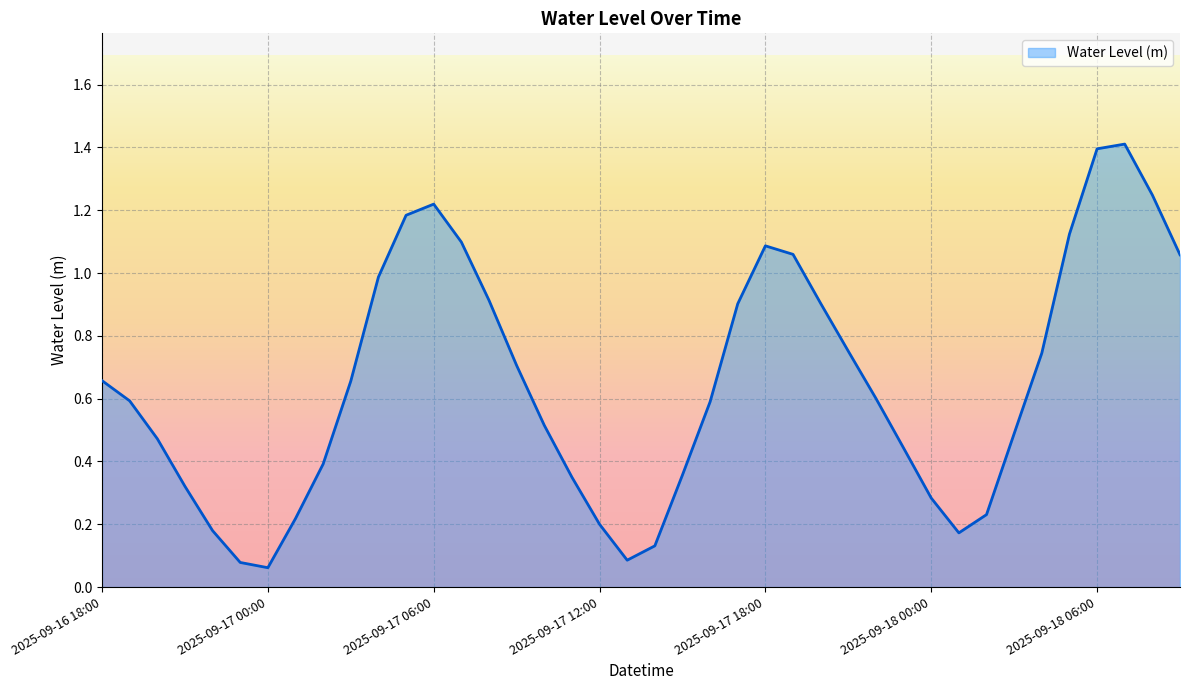

What is the average value?

0.6